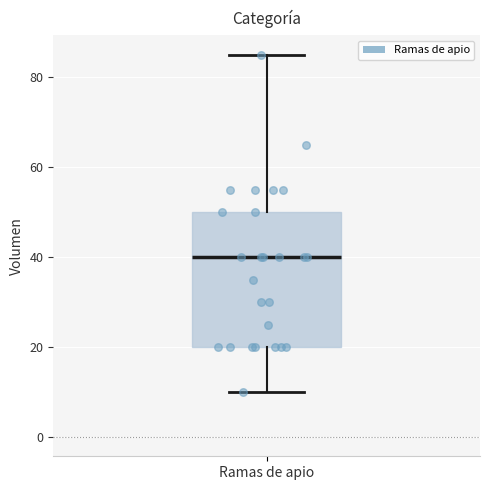

Where does the median line of the box for Ramas de apio sit on the y-axis? The values are not printed on the chart, so give them approximately, as read against the axis.

40